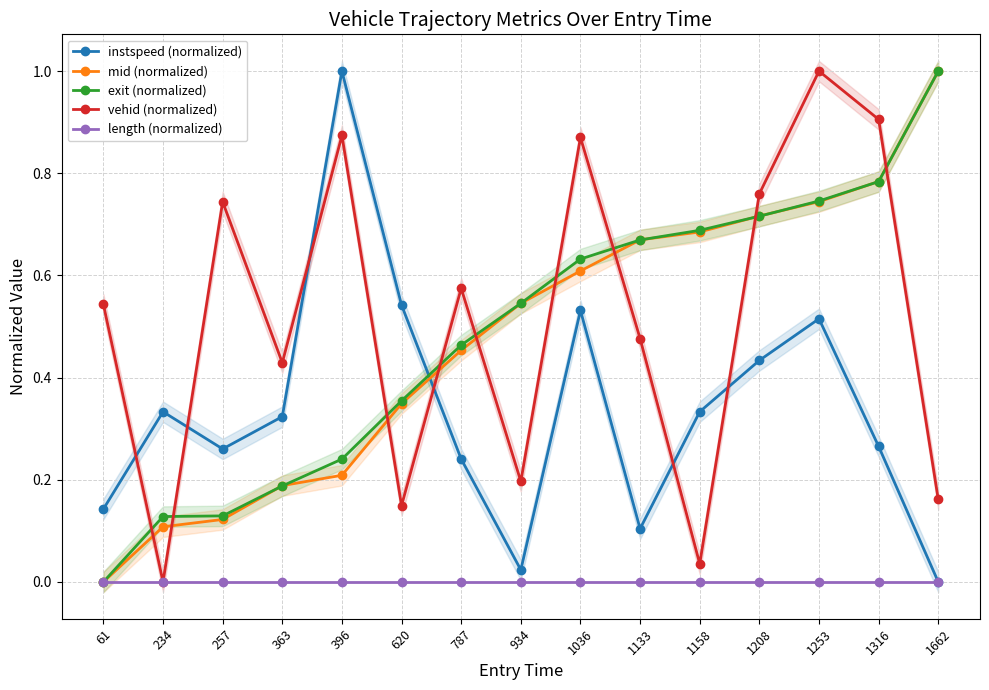

At how many categories does at least one series exceed 0?

15